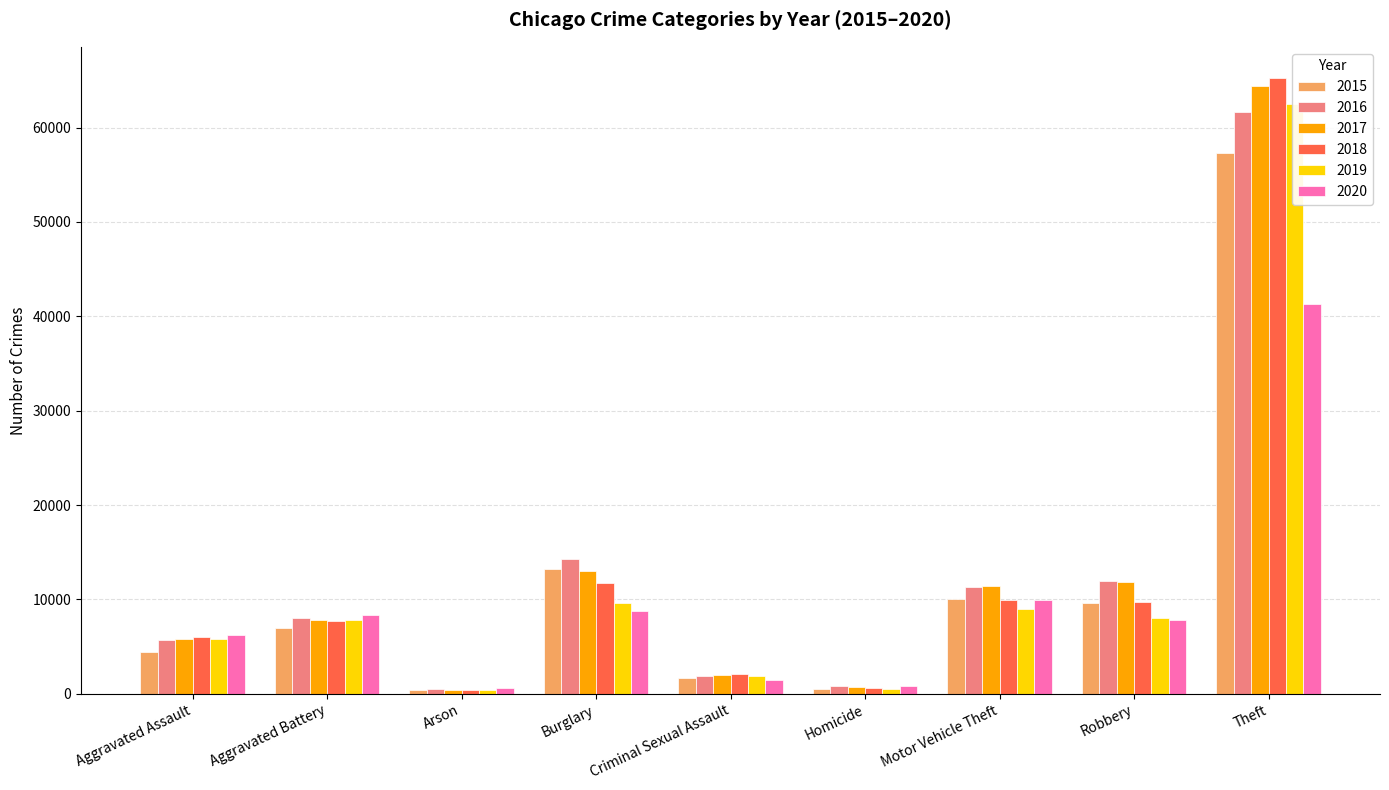

Which series has the largest range (max minus min)?

2018